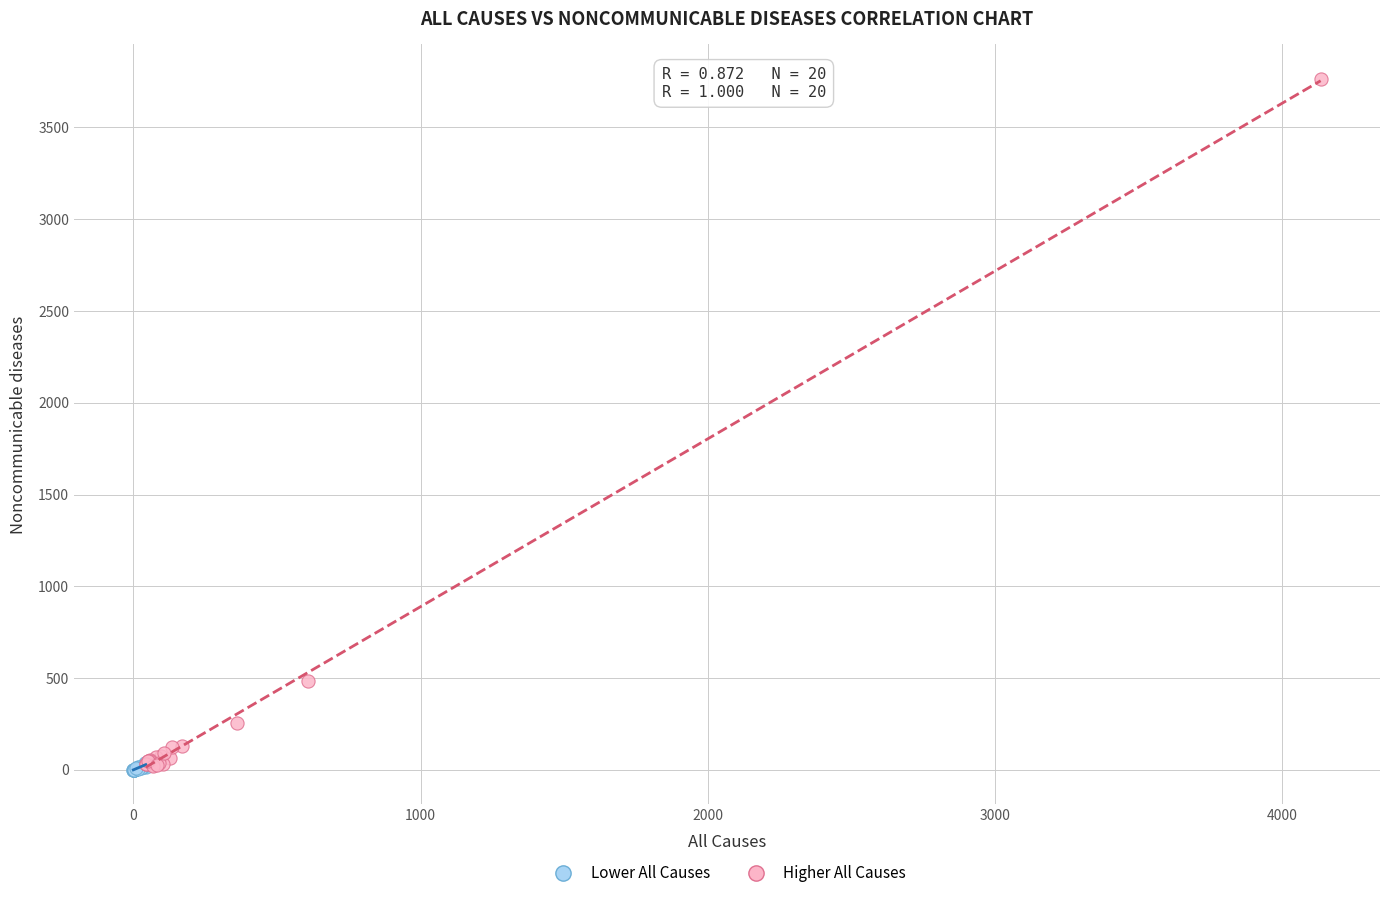

Which series contains the highest Y value?

Higher All Causes